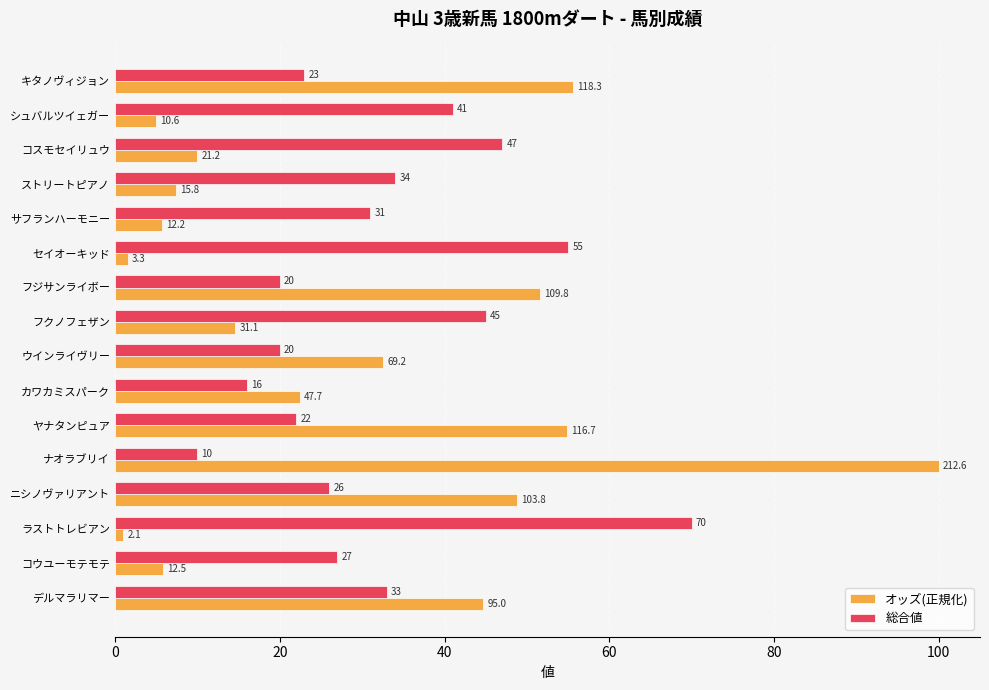

At which label is オッズ(正規化) closest to 50?

ニシノヴァリアント